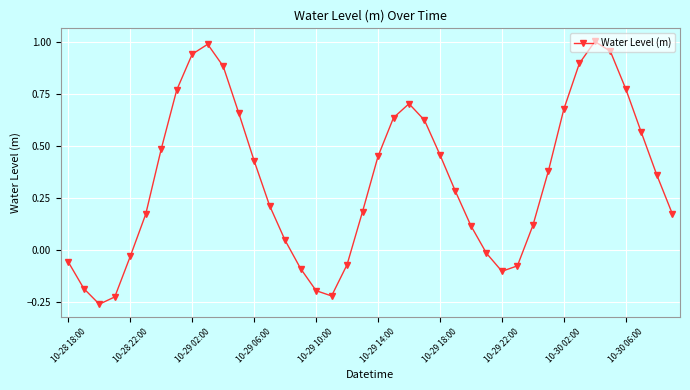

What is the sum of all values?

13.4